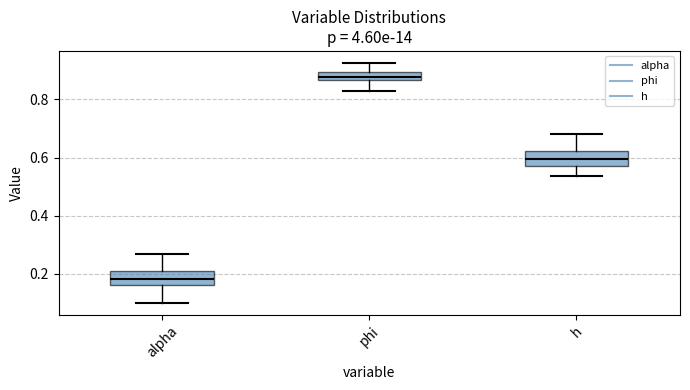

Which box has the lowest median line?

alpha